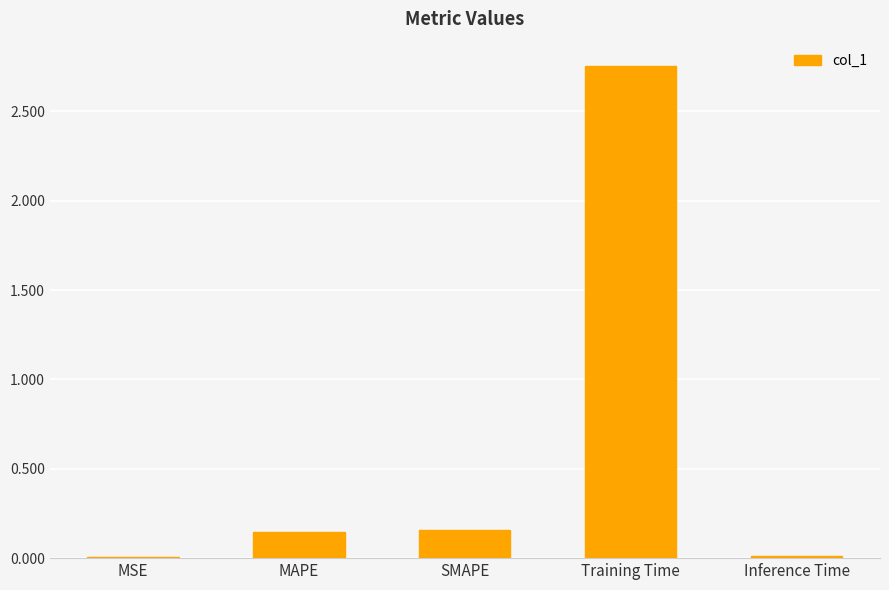

What is the change in value from MAPE to Inference Time?

-0.1